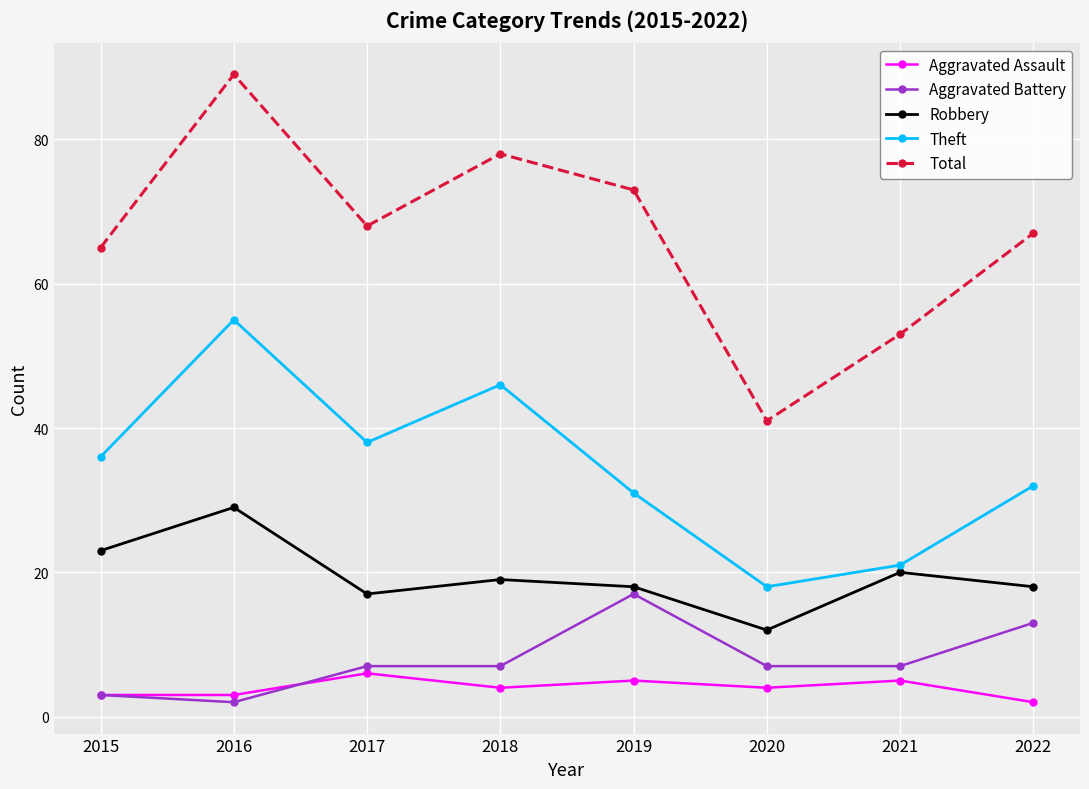

Rank the series by their maximum value, from lowest to highest.

Aggravated Assault, Aggravated Battery, Robbery, Theft, Total